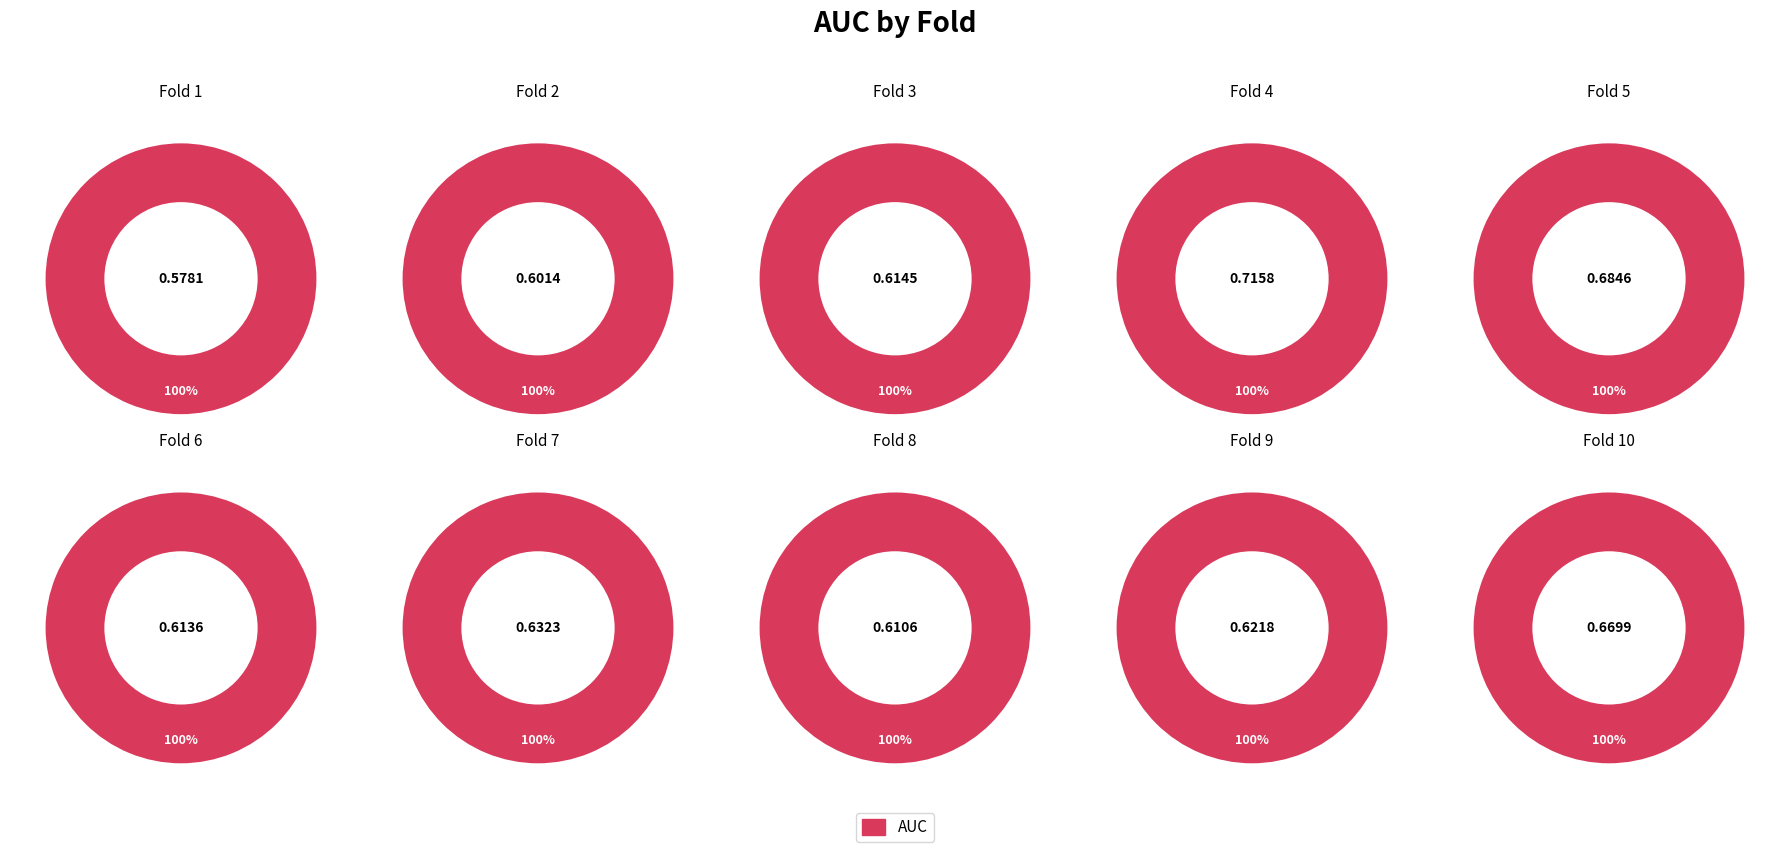

Does 8 account for over 50% of the chart?

No